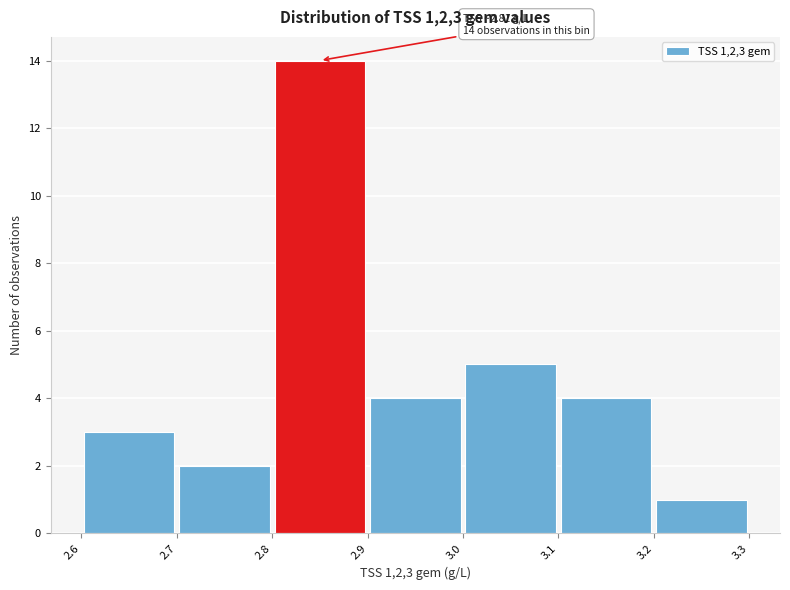

Which range on the x-axis has the tallest bar?

2.8 to 2.9